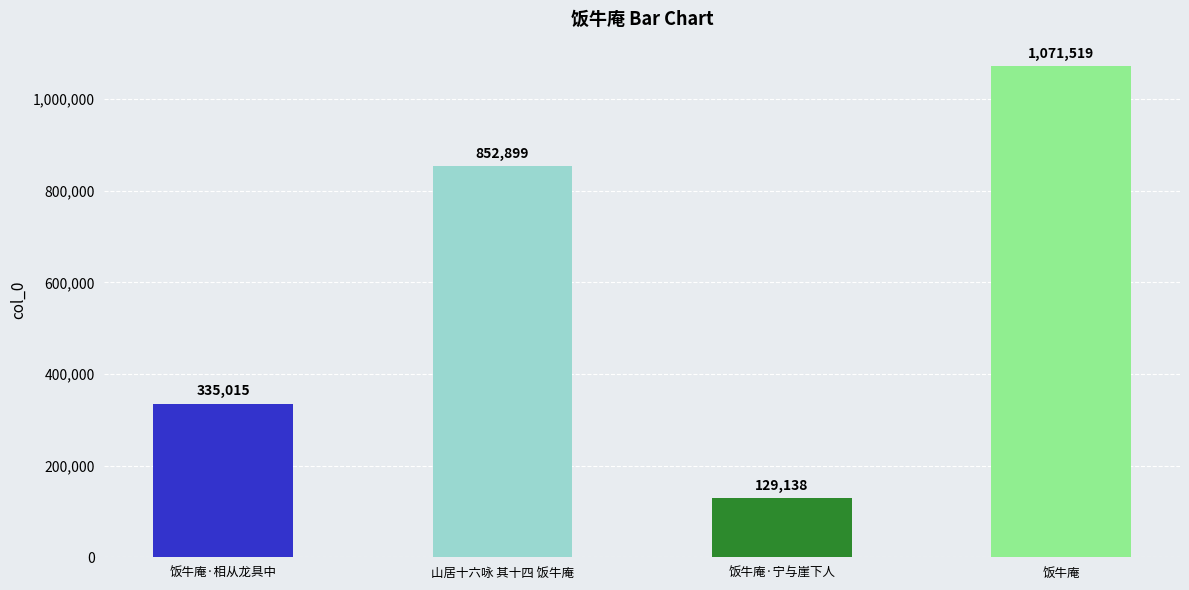

Reading left to right, transcribe all the data shown in this chart.

饭牛庵·相从龙具中=335015	山居十六咏 其十四 饭牛庵=852899	饭牛庵·宁与崖下人=129138	饭牛庵=1071519